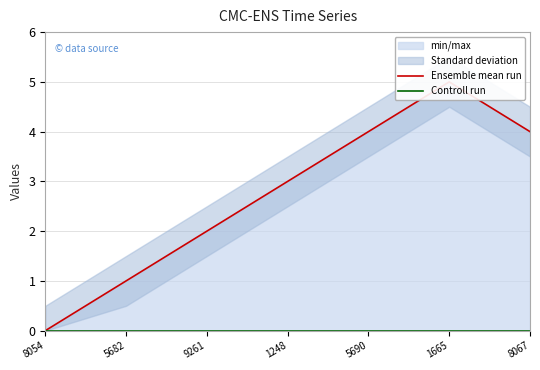

Between 5690 and 1665, which series saw the biggest shift?

Ensemble mean run